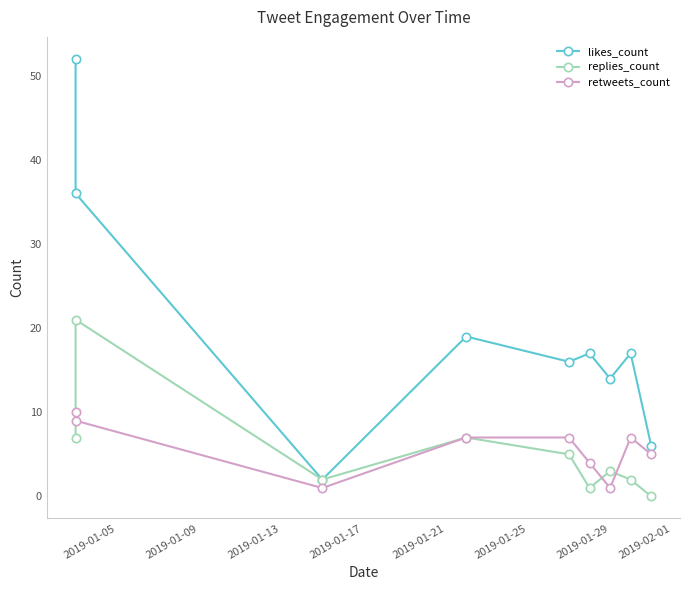

What is the label of the 7th point from the left?

2019-01-29